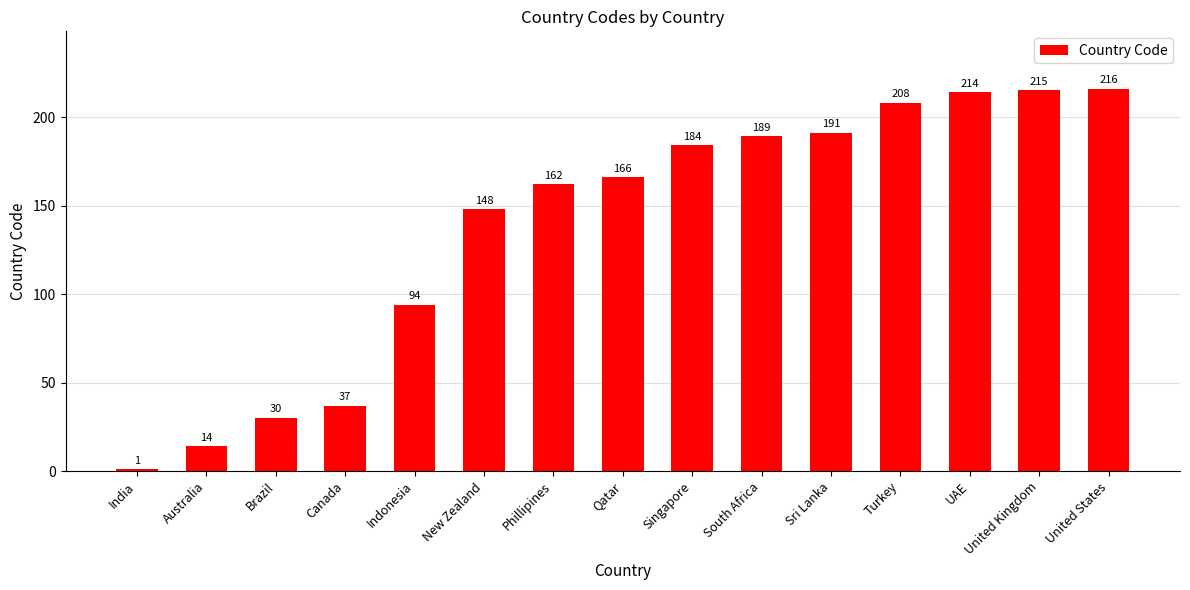

Which label corresponds to the smallest value in the chart?

India